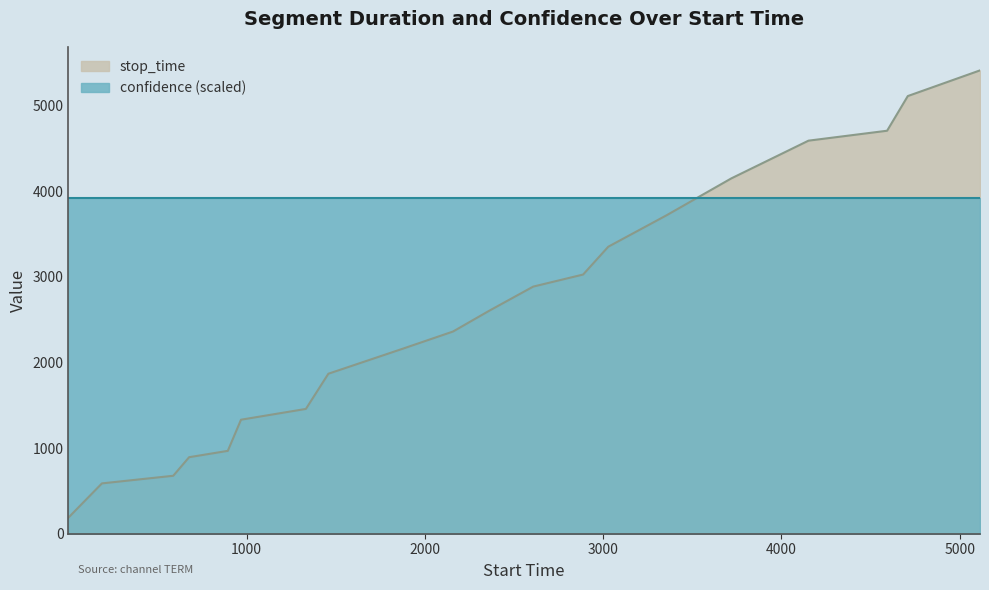

Does the chart display data point markers on the line(s)?

No